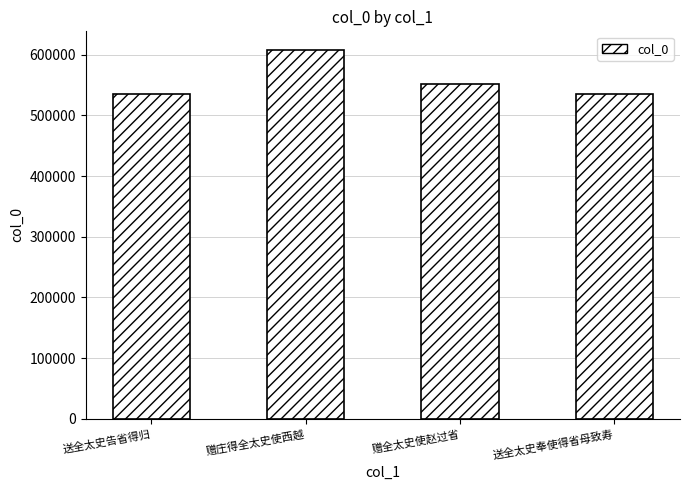

Between 赠庄得全太史使西越 and 送全太史奉使得省母致寿, which is larger?

赠庄得全太史使西越